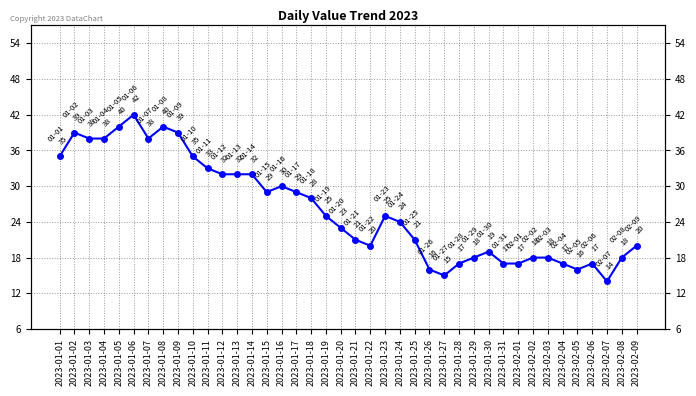

Between 2023-01-03 and 2023-02-06, which is larger?

2023-01-03